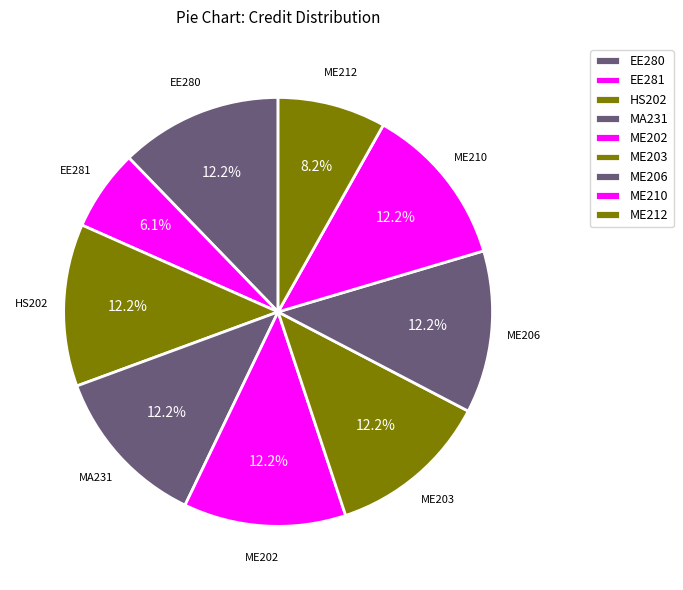

How many slices are in this pie chart?

9